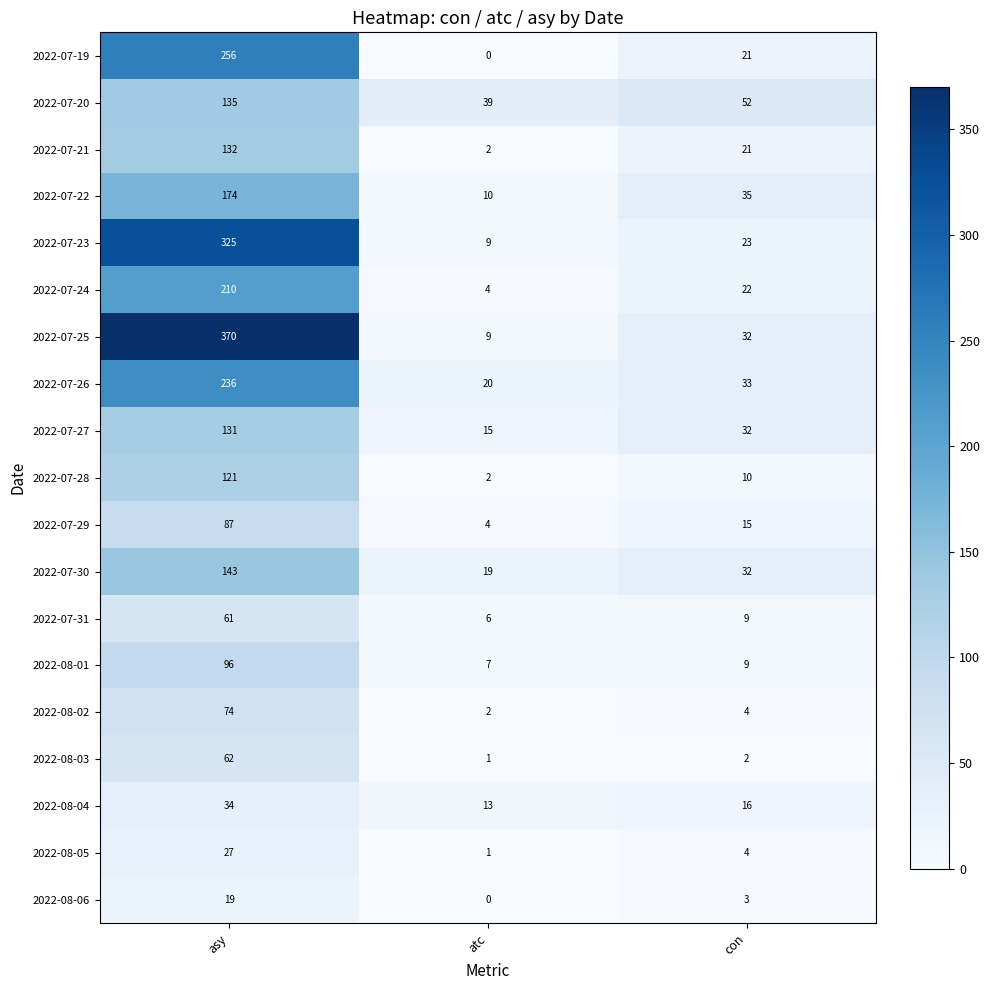

The value of 2022-07-28 at asy is 57. True or false?

False